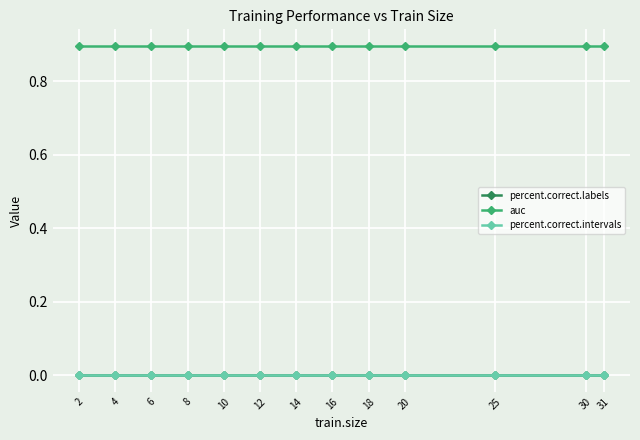

True or false: auc and percent.correct.intervals intersect in this chart.

False